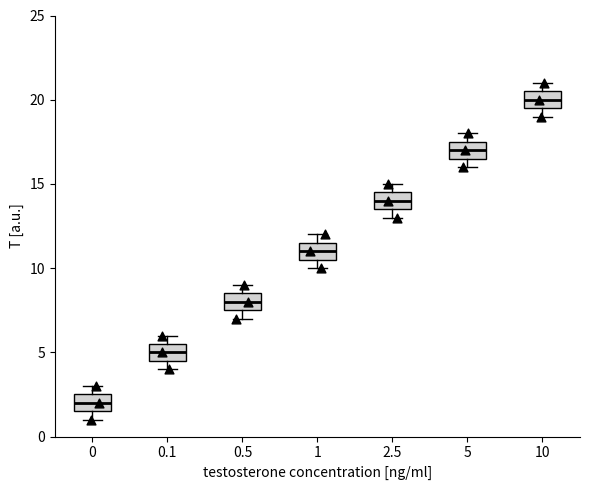

Reading left to right, transcribe this box plot: for each box, give where its median line is, the range the box spans, and where its two whiskers end, as read against the y-axis. The values are not printed on the chart, so give them approximately, as read against the axis.

0: median 2.0, box 1.5 to 2.5, whiskers 1.0 to 3.0
0.1: median 5.0, box 4.5 to 5.5, whiskers 4.0 to 6.0
0.5: median 8.0, box 7.5 to 8.5, whiskers 7.0 to 9.0
1: median 11.0, box 10.5 to 11.5, whiskers 10.0 to 12.0
2.5: median 14.0, box 13.5 to 14.5, whiskers 13.0 to 15.0
5: median 17.0, box 16.5 to 17.5, whiskers 16.0 to 18.0
10: median 20.0, box 19.5 to 20.5, whiskers 19.0 to 21.0